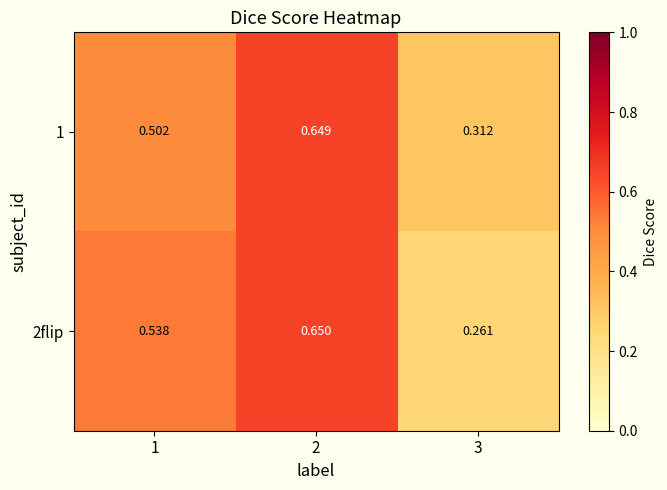

Which label corresponds to the smallest value in the chart?

3